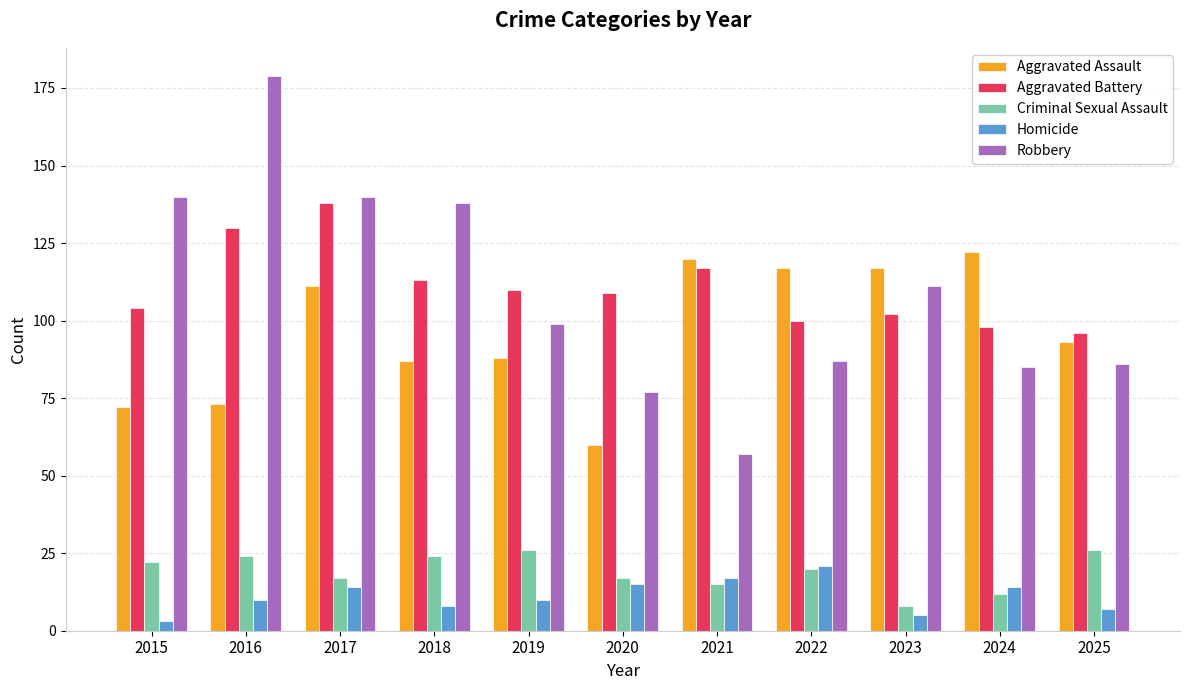

Rank the series by their maximum value, from lowest to highest.

Homicide, Criminal Sexual Assault, Aggravated Assault, Aggravated Battery, Robbery